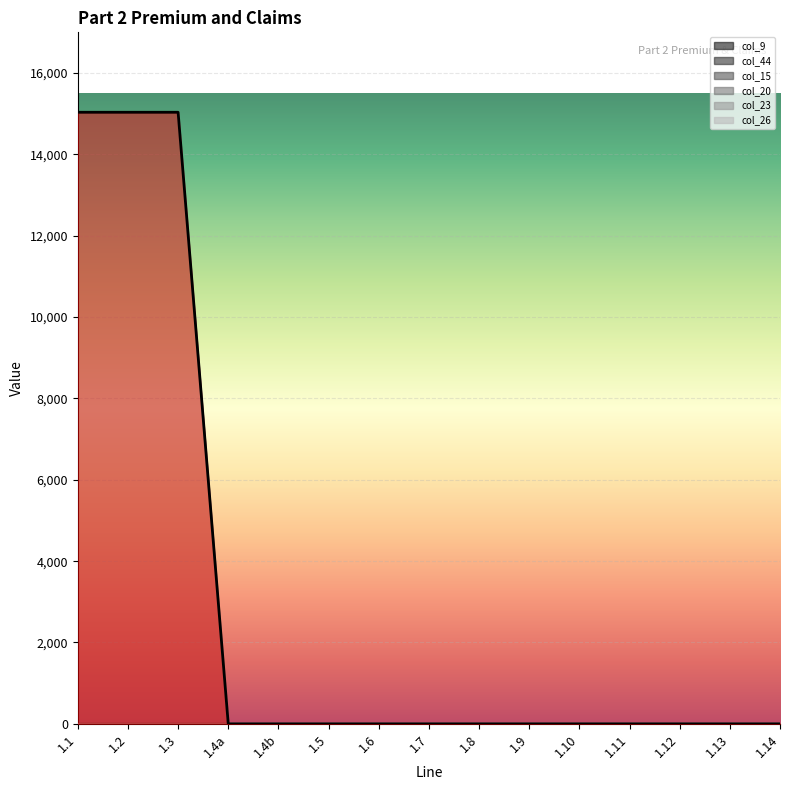

Which has a higher value, 1.3 or 1.12?

1.3